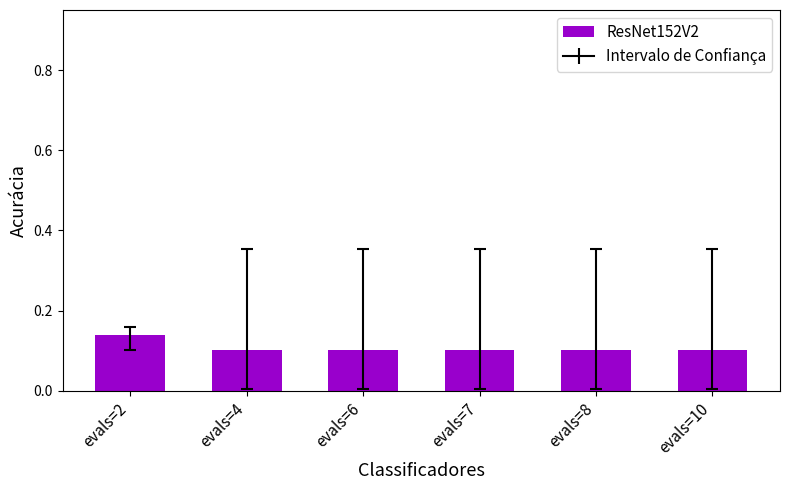

Which has a higher value, evals=4 or evals=2?

evals=2